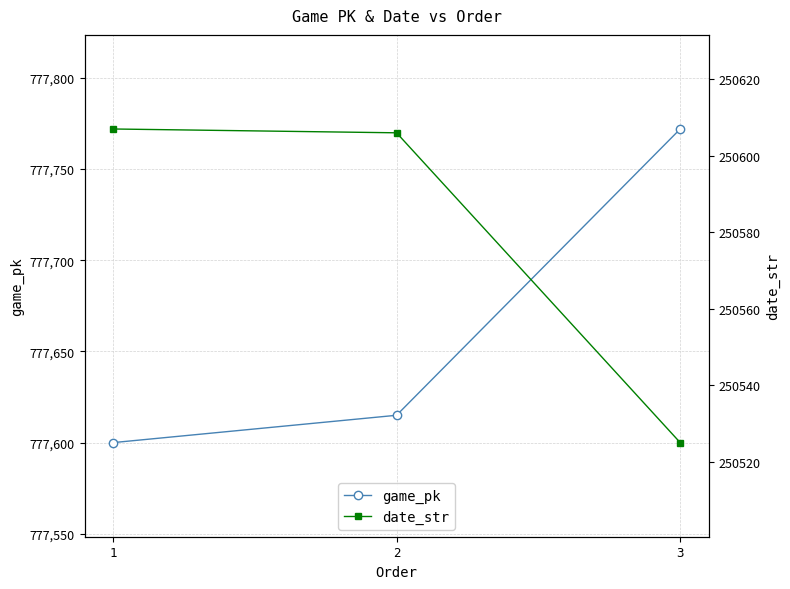

Rank the series at 1 from highest to lowest value.

game_pk, date_str